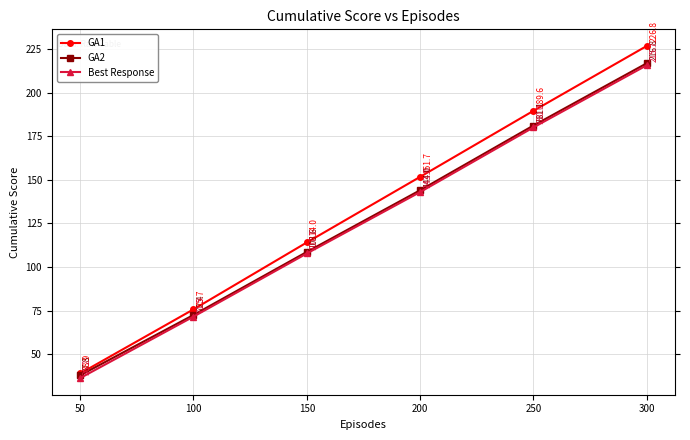

How many data points in Best Response are less than 142?

3